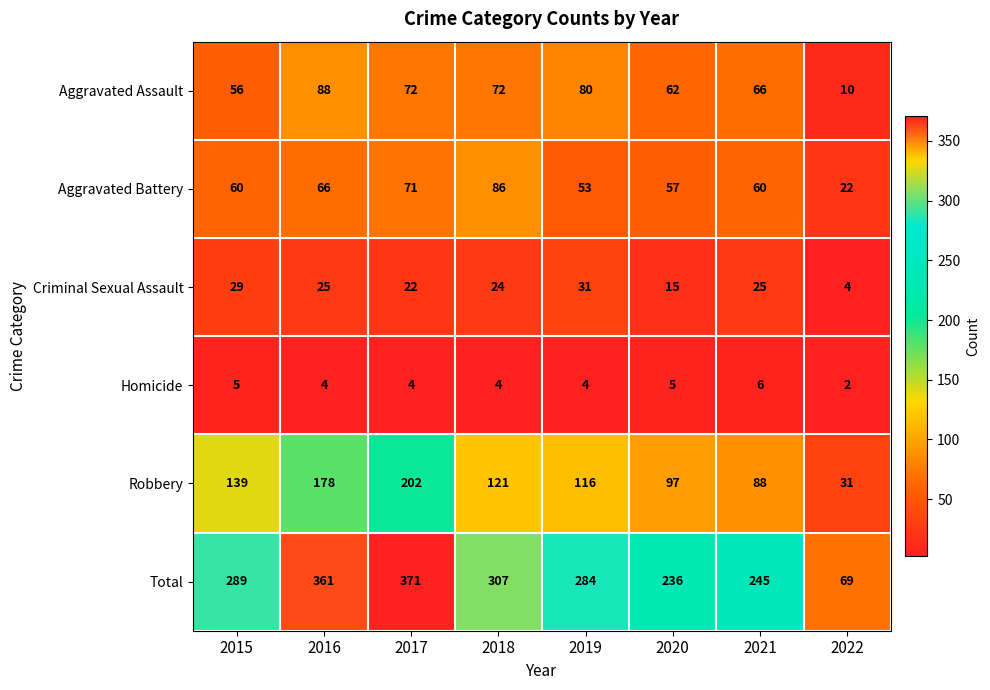

What is the greatest value displayed?

371